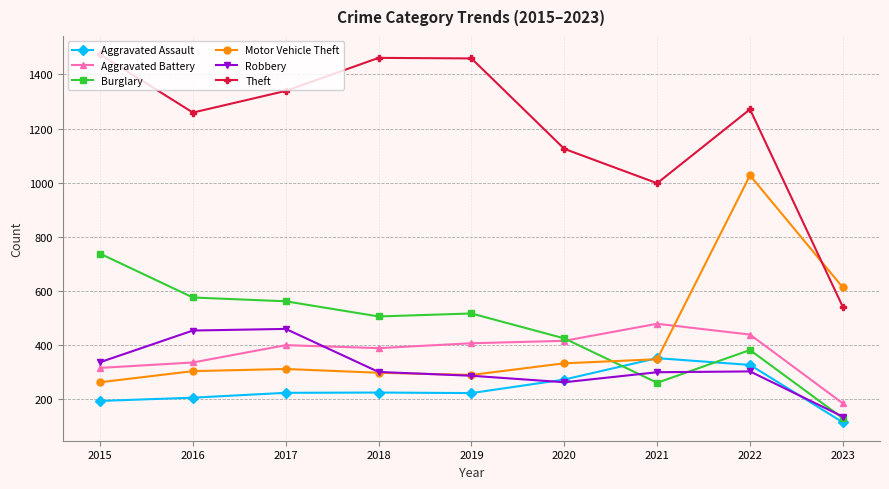

Between 2015 and 2021, which series saw the biggest shift?

Burglary